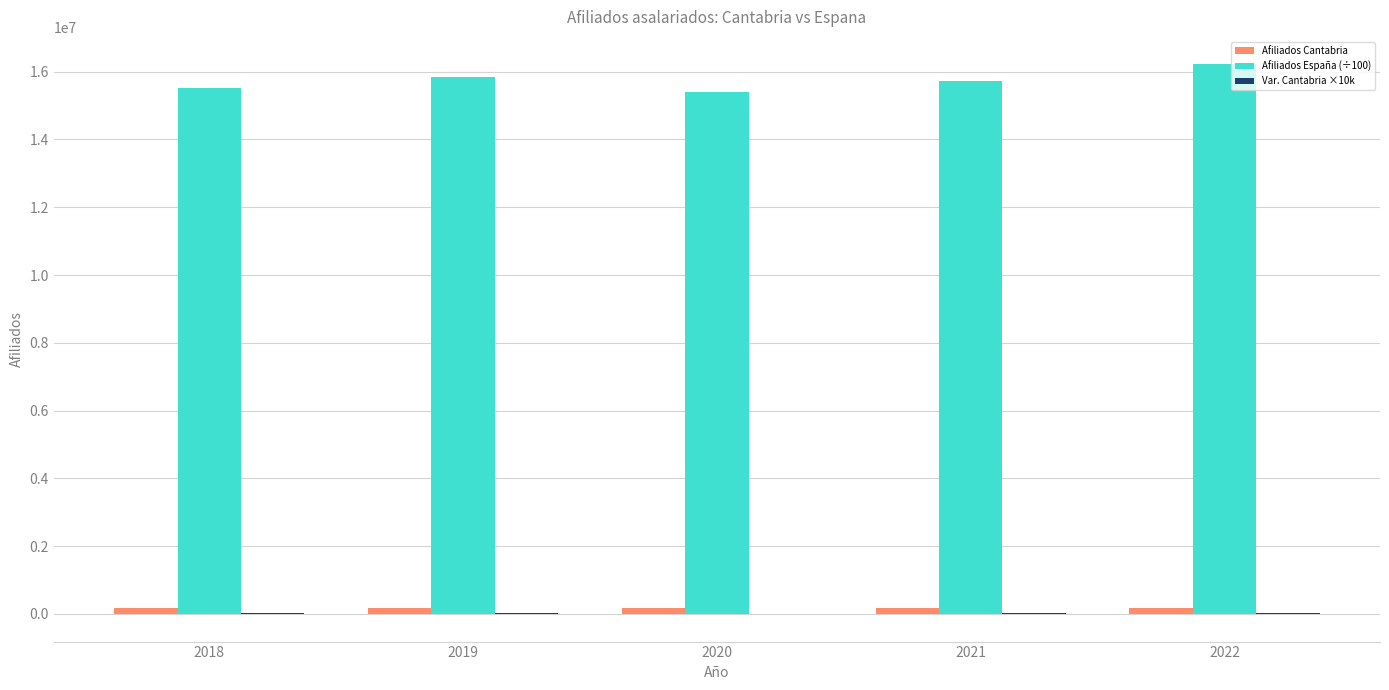

What is the sum of all Afiliados Cantabria values?

871120.0